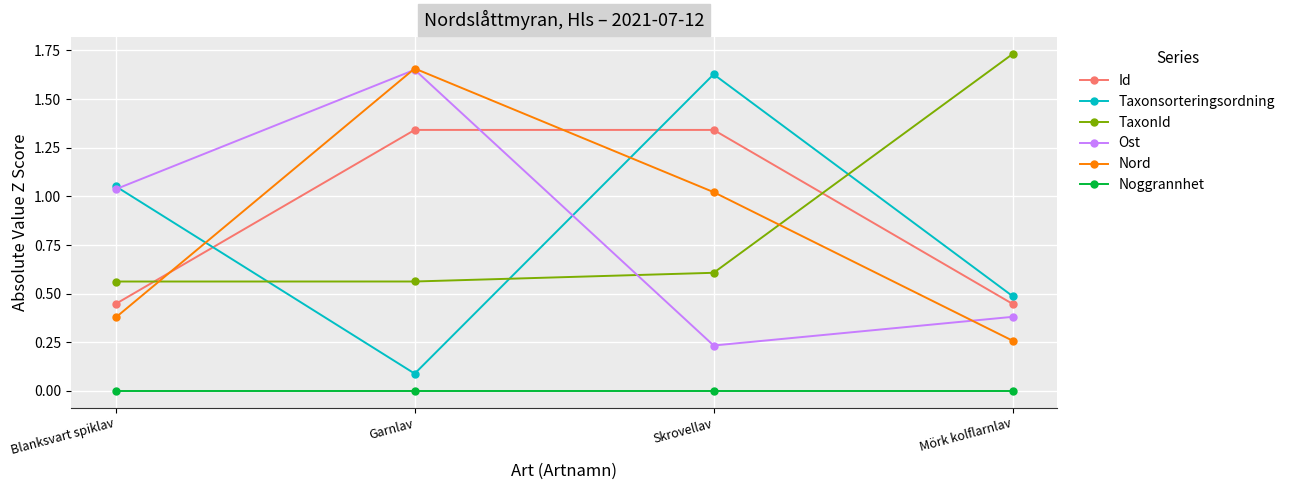

How many interior local peaks does the Taxonsorteringsordning series have?

1